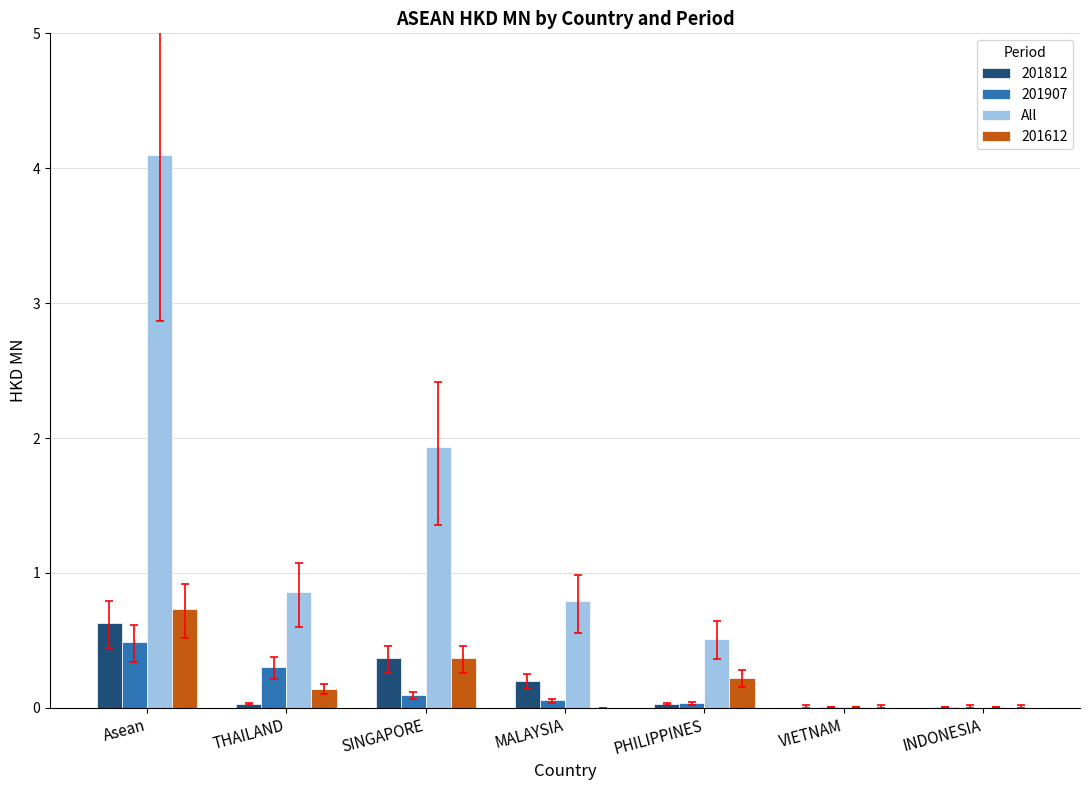

The 201812 series shows 0.0 at INDONESIA. True or false?

True